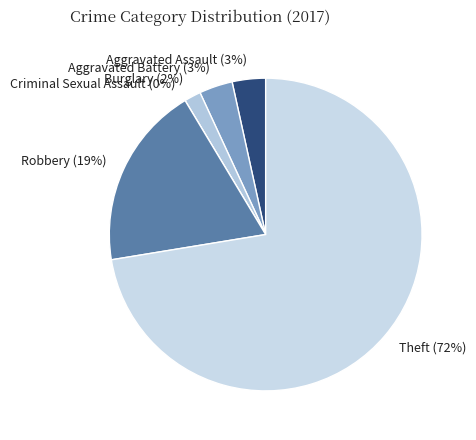

Approximately how many times larger is the value at Theft compared to Burglary?

42.0